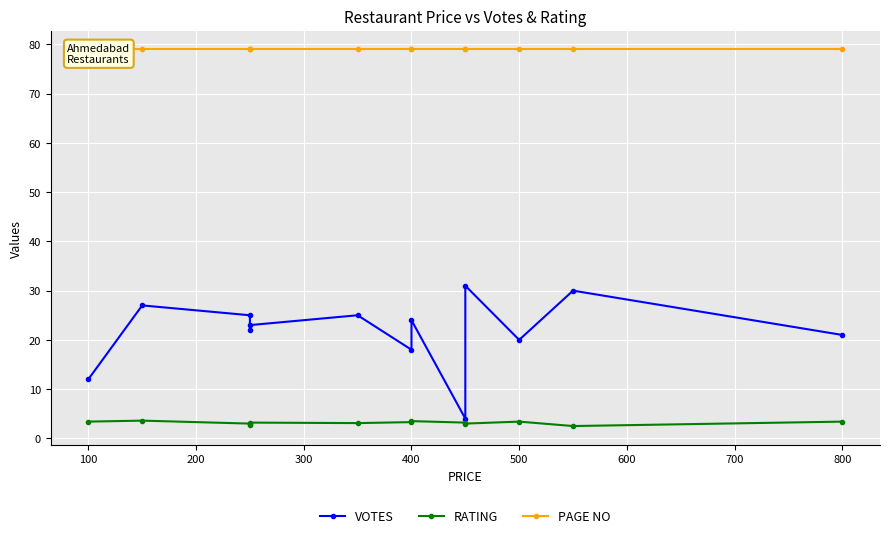

How many interior local peaks does the RATING series have?

4